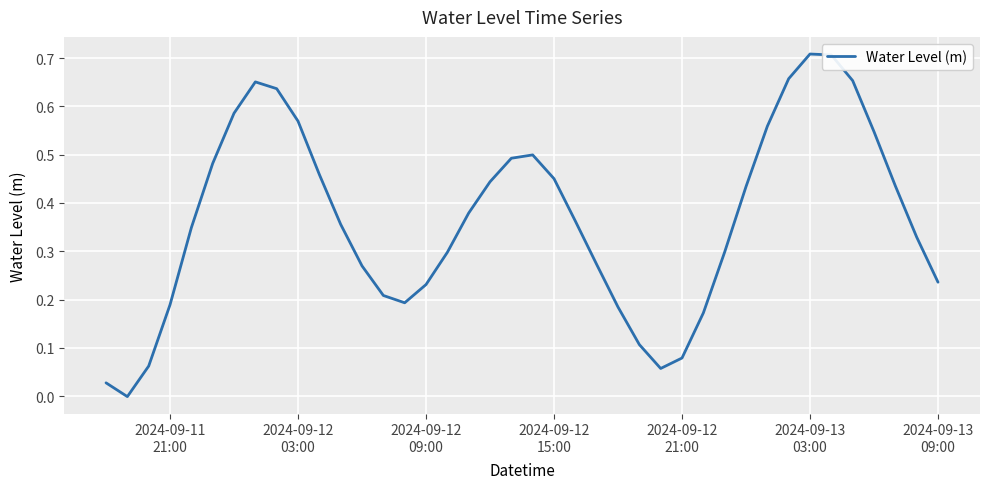

How many points are lower than both their immediate neighbors (excluding endpoints)?

3